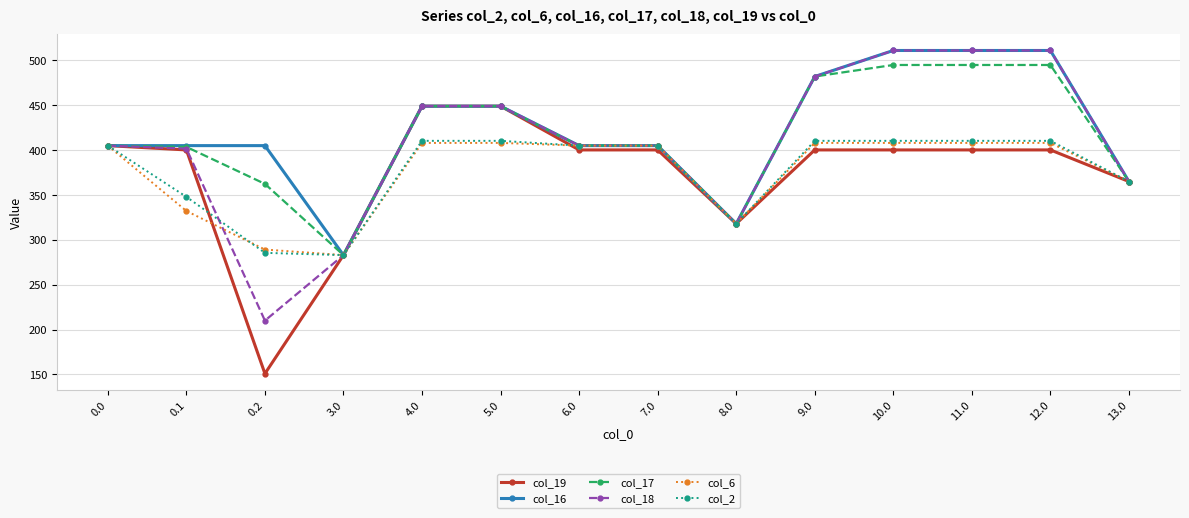

What is the value of the col_19 point at the 14th from the left?

365.0